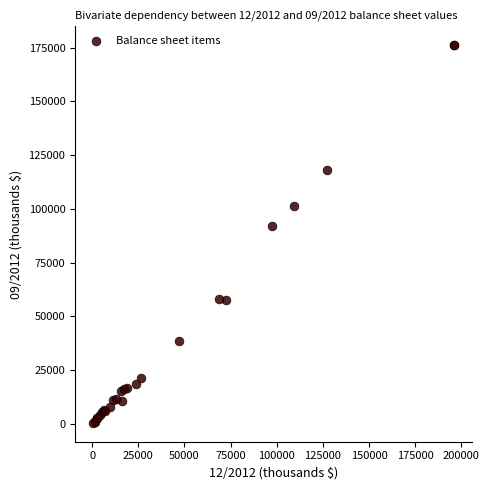

What Y value in the scatter plot is closest to 88281?

92122